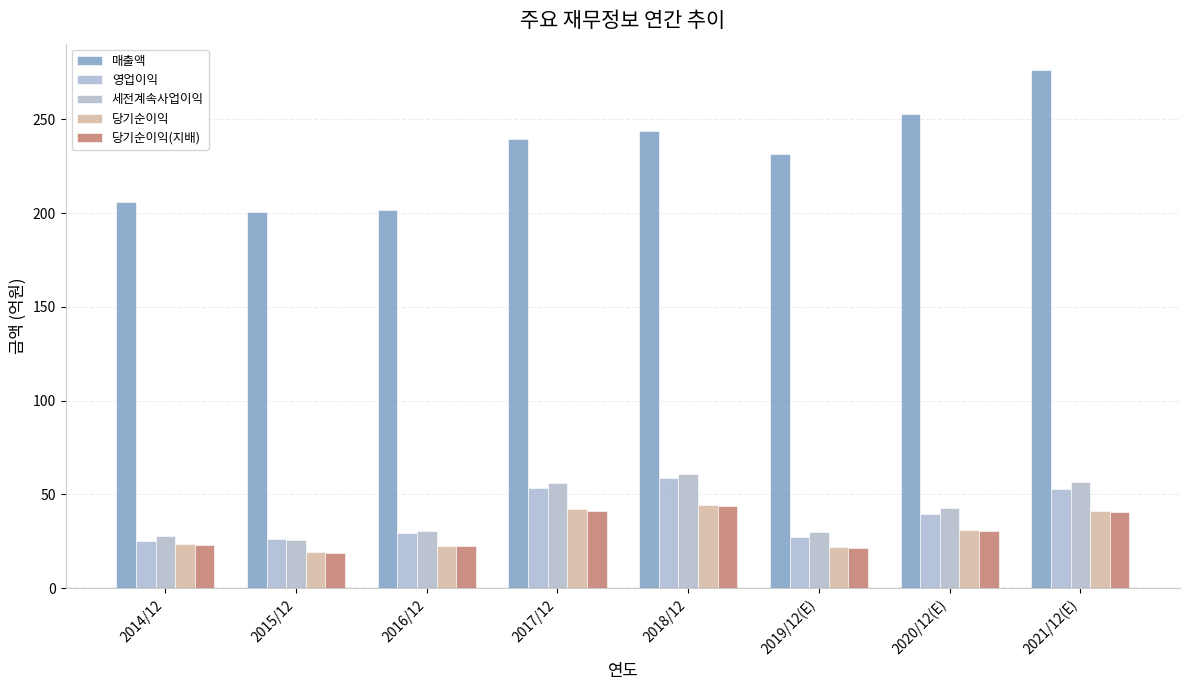

How many series are shown in this chart?

5